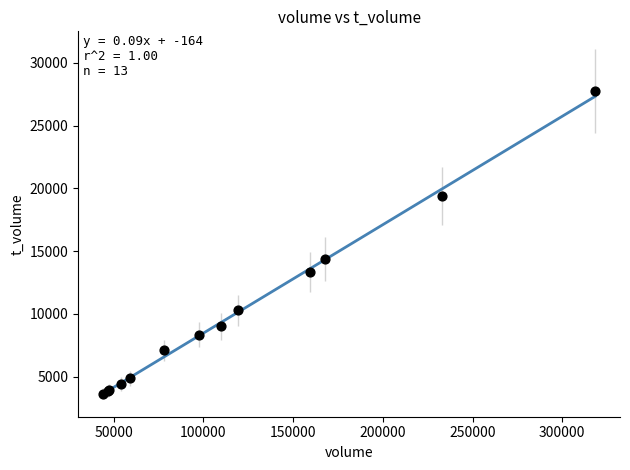

What Y value in the scatter plot is closest to 15707?

14373